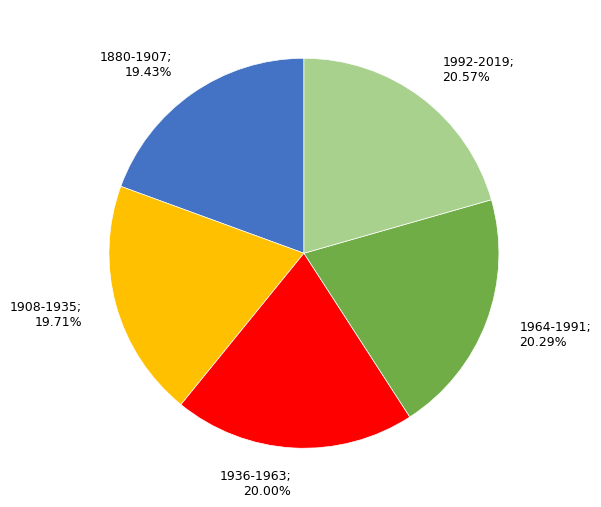

Is there any slice that represents more than half of the pie?

No